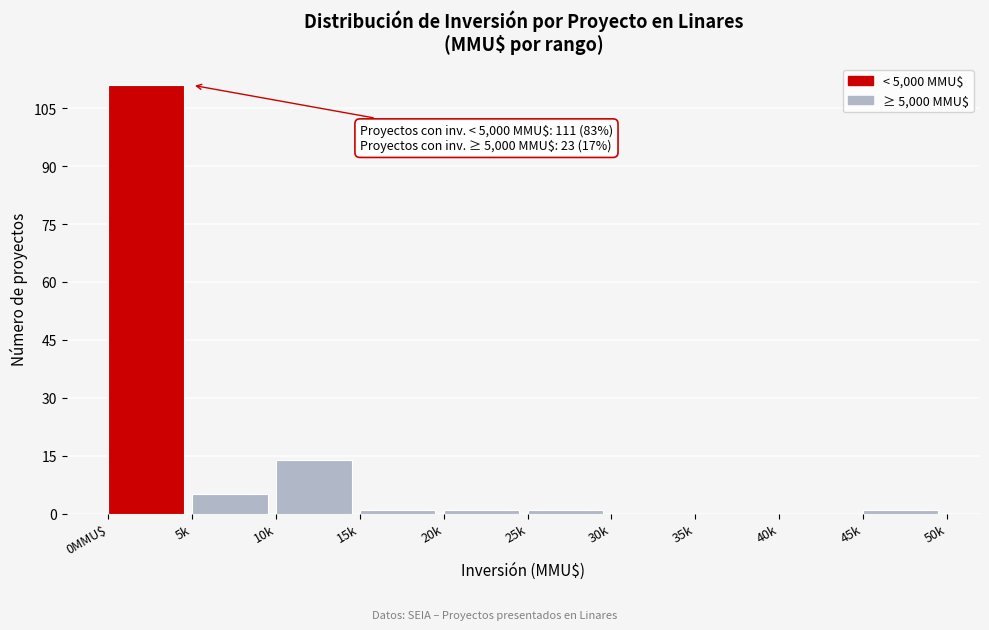

Reading left to right, transcribe all the data shown in this chart.

0MMU$=111	5k=5	10k=14	15k=1	20k=1	25k=1	30k=0	35k=0	40k=0	45k=1